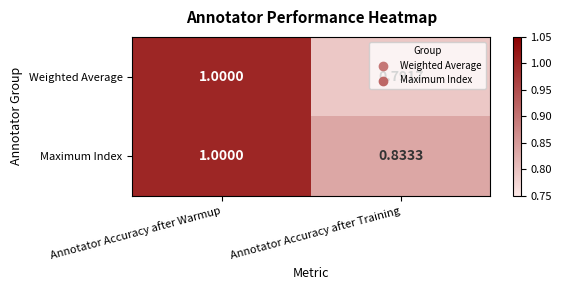

Which series has the largest range (max minus min)?

Weighted Average